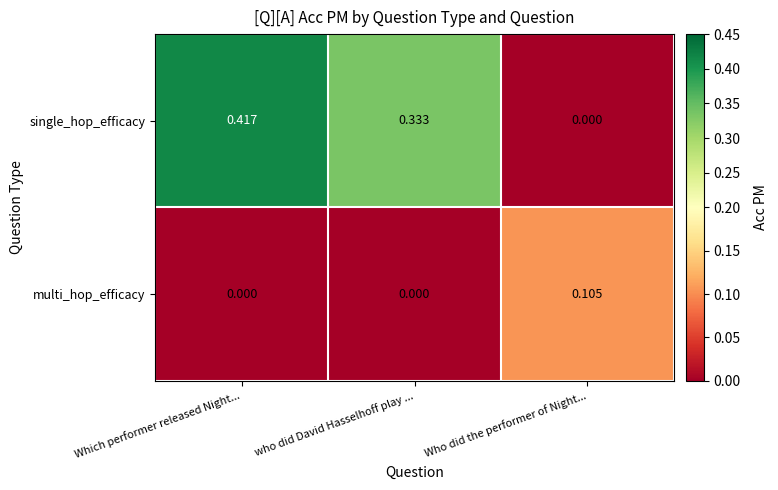

Which series changed the most between Which performer released Night... and Who did the performer of Night...?

single_hop_efficacy